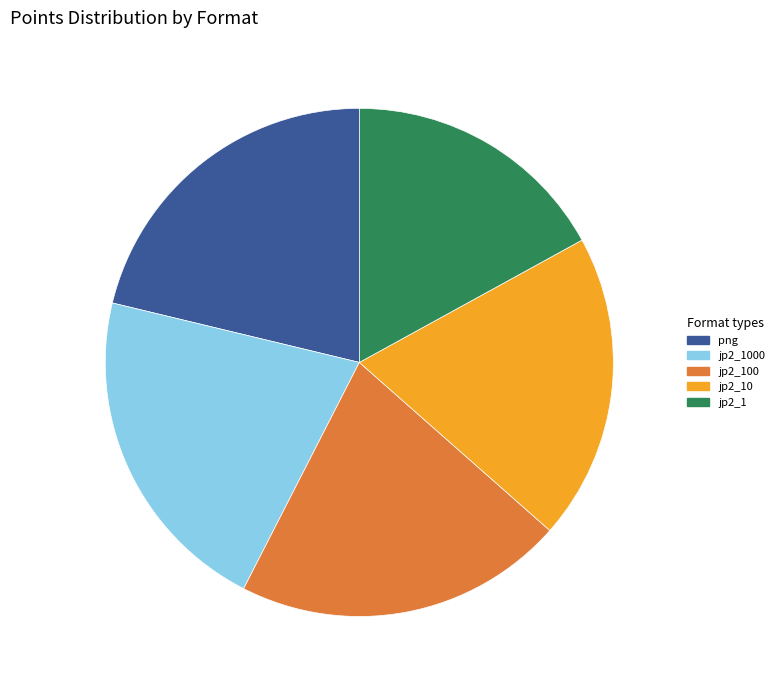

Do png and jp2_100 together represent more than half of the pie?

No